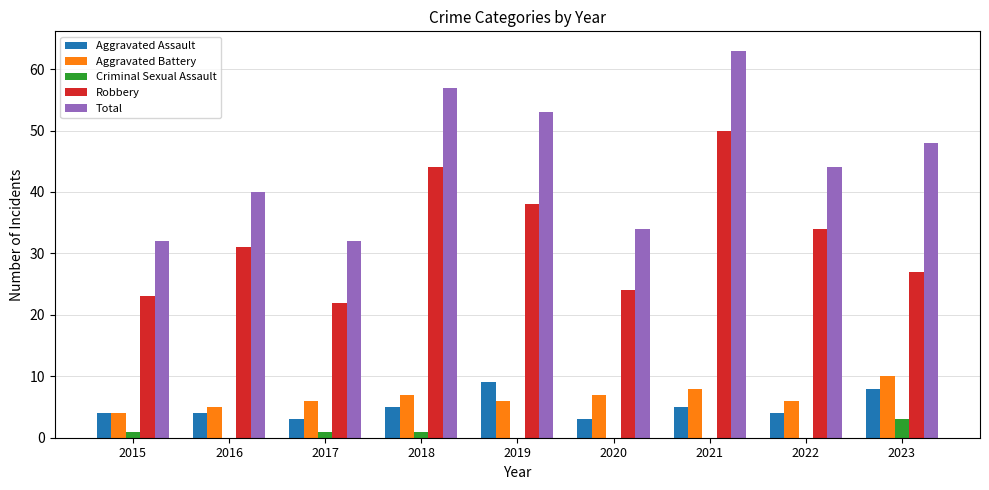

The Aggravated Assault series shows 6 at 2015. True or false?

False